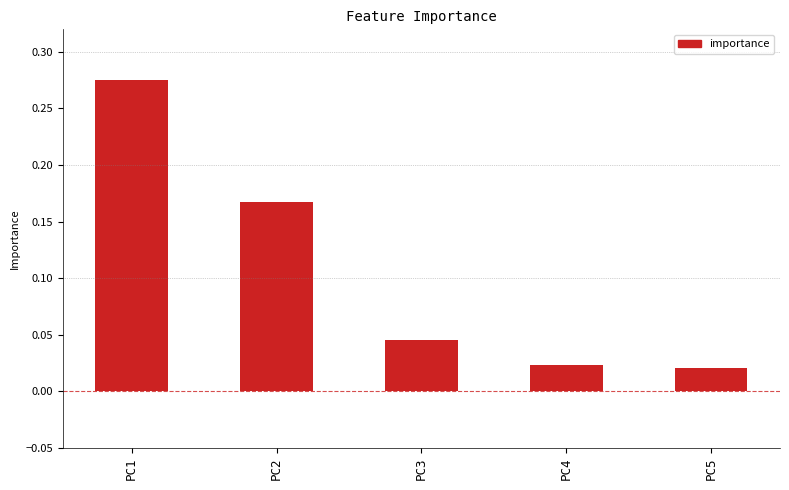

Where is the data nearest to the value 0?

PC5